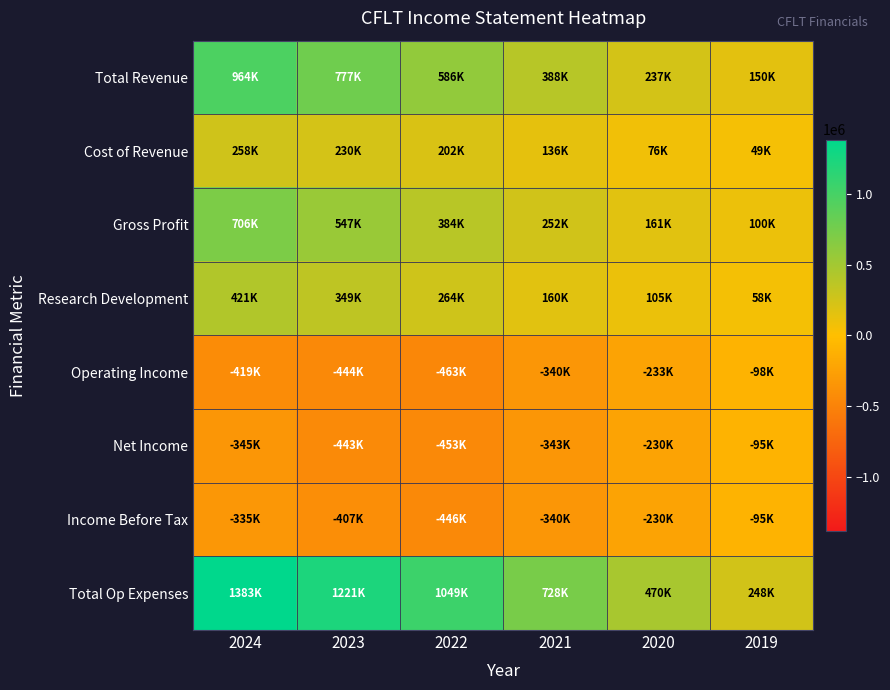

Reading right to left, transcribe all the data shown in this chart.

Total Revenue: 2019=149800	2020=236600	2021=387900	2022=585900	2023=777000	2024=963600
Cost of Revenue: 2019=49400	2020=75500	2021=136300	2022=202400	2023=229700	2024=257500
Gross Profit: 2019=100400	2020=161100	2021=251600	2022=383500	2023=547300	2024=706200
Research Development: 2019=58100	2020=105300	2021=159600	2022=264000	2023=348800	2024=421200
Operating Income: 2019=-98100	2020=-233200	2021=-339600	2022=-462700	2023=-443900	2024=-419100
Net Income: 2019=-95000	2020=-229800	2021=-342800	2022=-452600	2023=-442700	2024=-345100
Income Before Tax: 2019=-95000	2020=-230000	2021=-339600	2022=-446300	2023=-406700	2024=-334700
Total Op Expenses: 2019=247900	2020=469800	2021=727500	2022=1048600	2023=1220900	2024=1382800